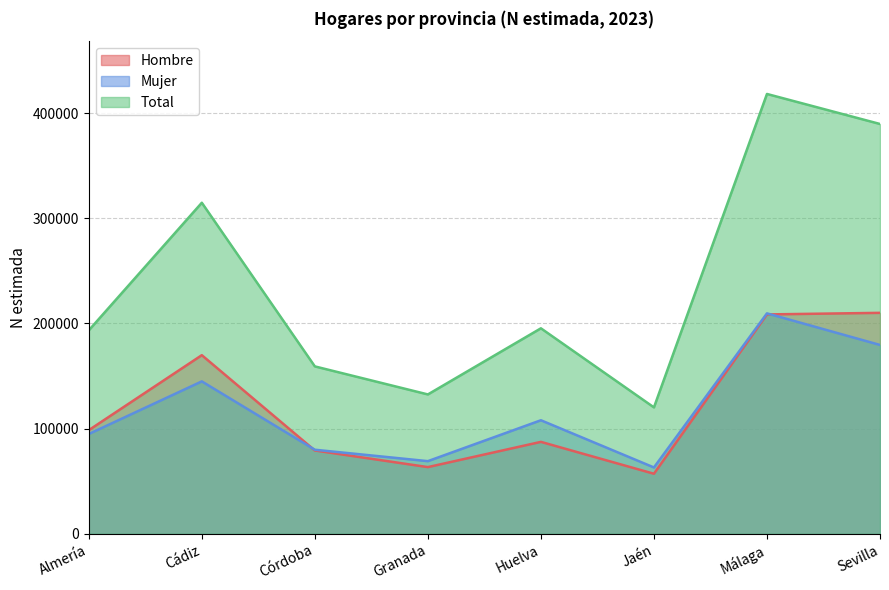

Which series has the widest spread of values?

Total